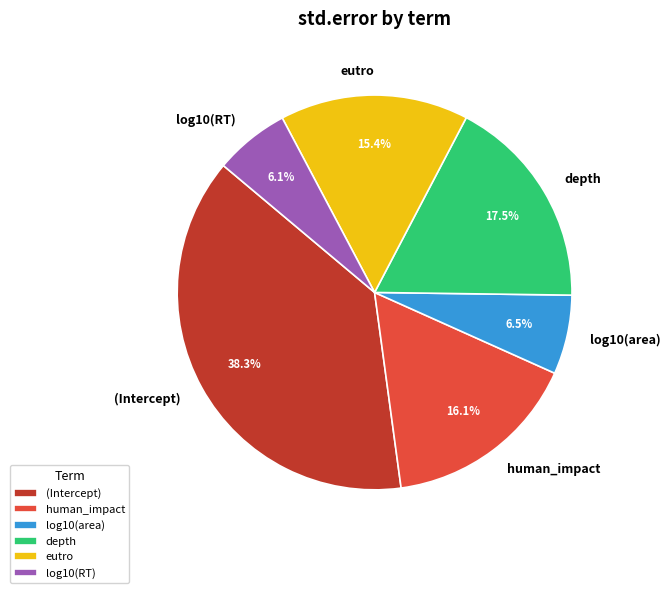

Which has a higher value, (Intercept) or human_impact?

(Intercept)